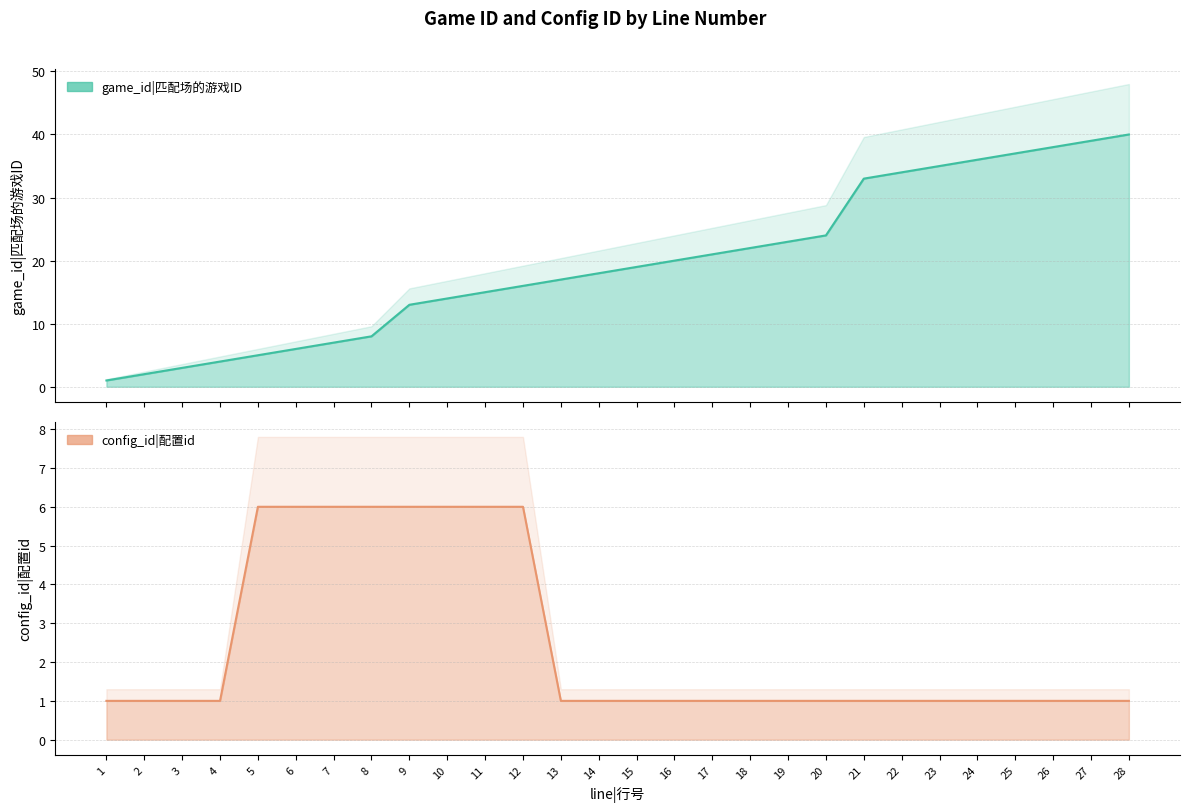

What is the sum of all config_id values?

68